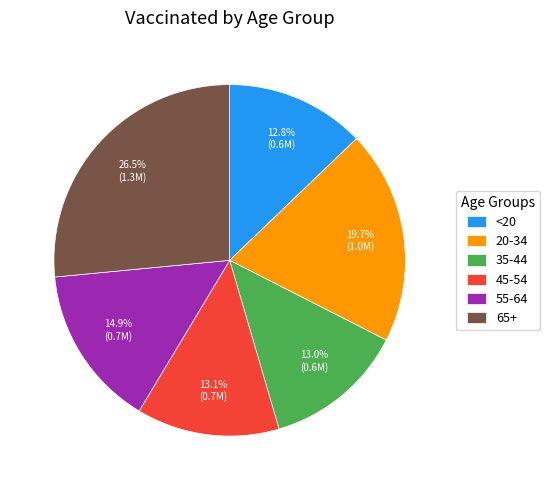

What is the total percentage of <20 and 55-64?

27.7%